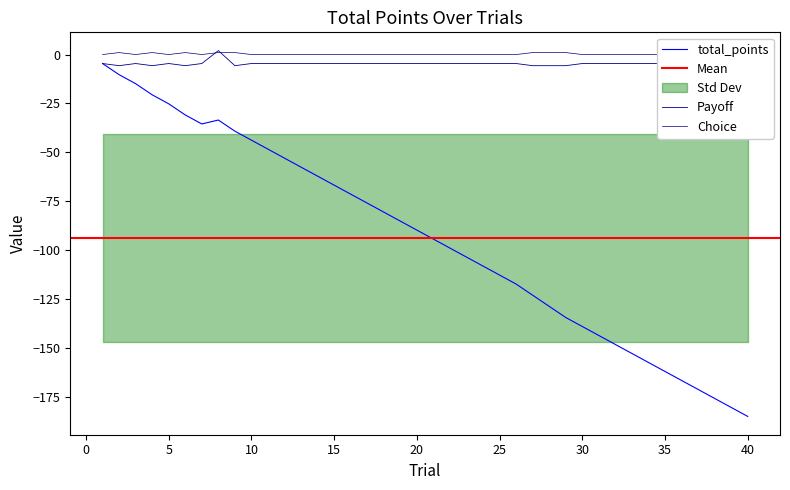

What is the difference between the maximum and minimum values in the payoff series?

7.7